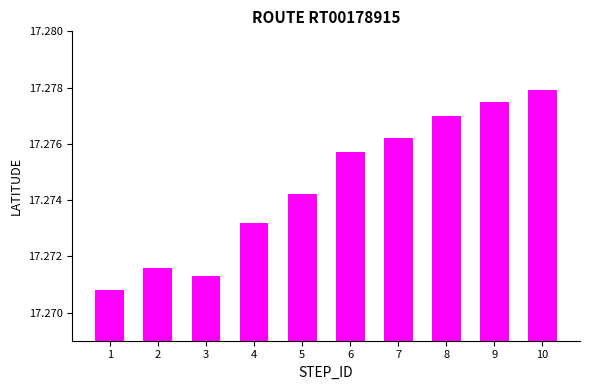

List the labels in order of value, smallest first.

1, 3, 2, 4, 5, 6, 7, 8, 9, 10